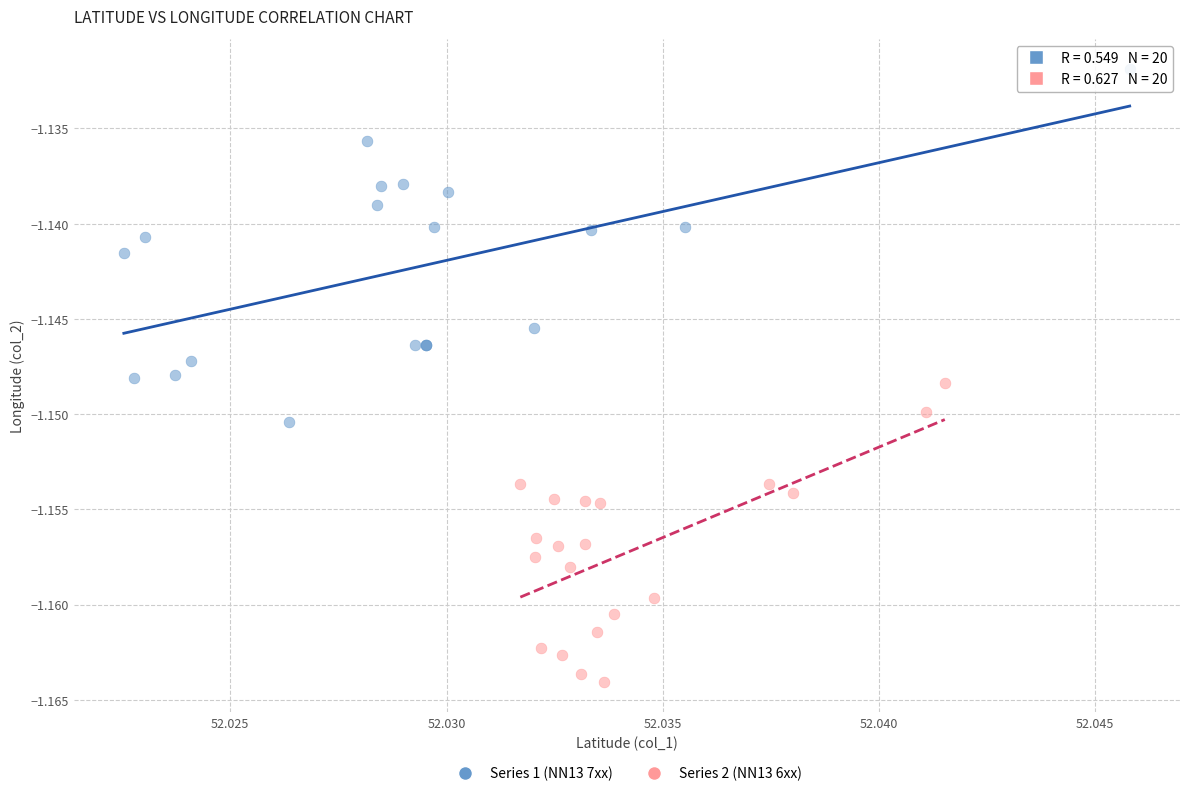

Which series has the largest Y range (max minus min)?

Series 1 (NN13 7xx)